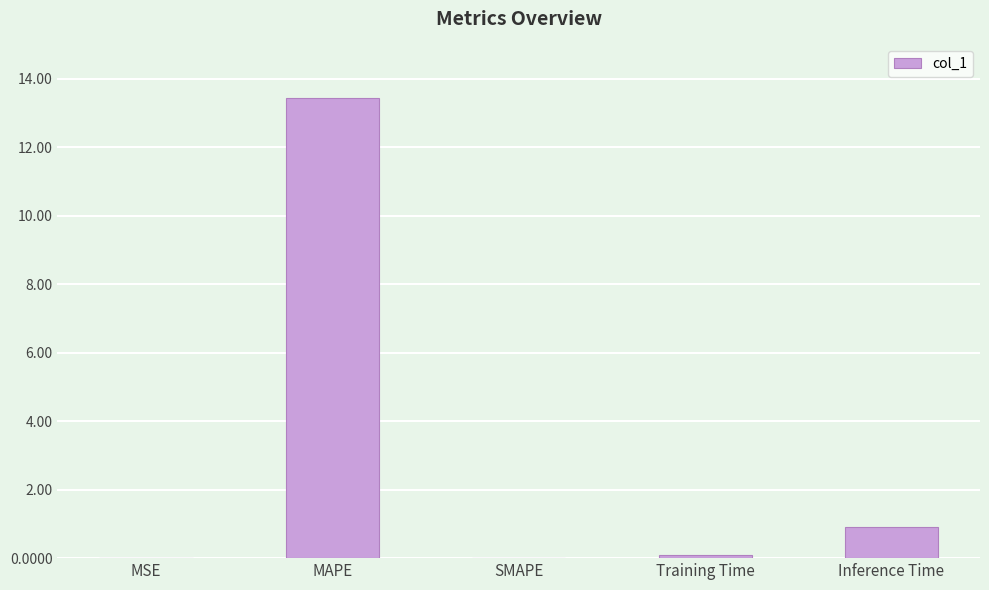

Count the number of categories in the chart.

5